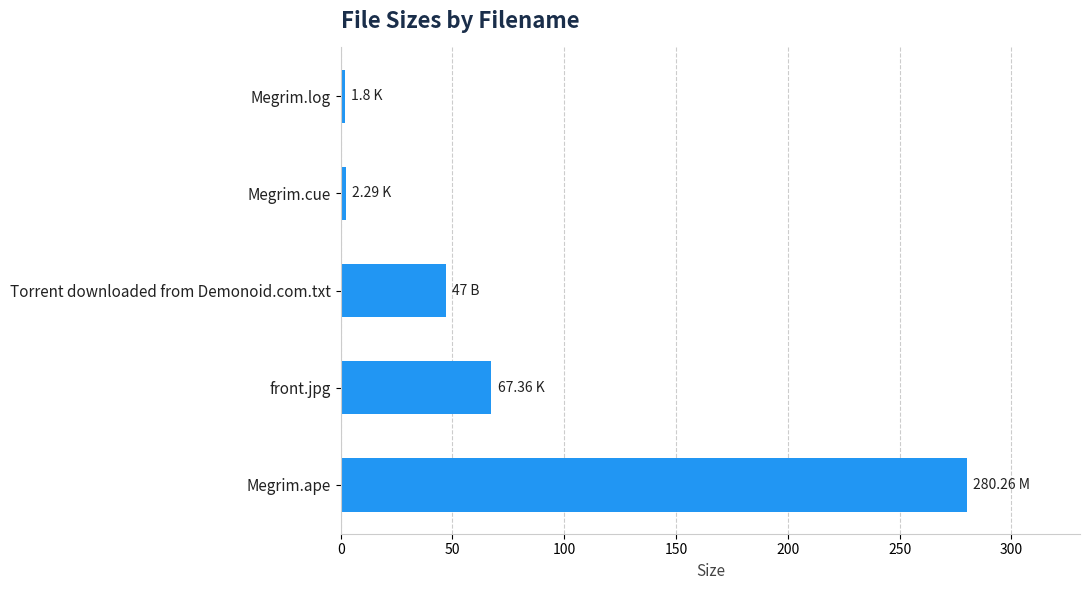

At which category does the chart reach its peak across all series?

Megrim.ape